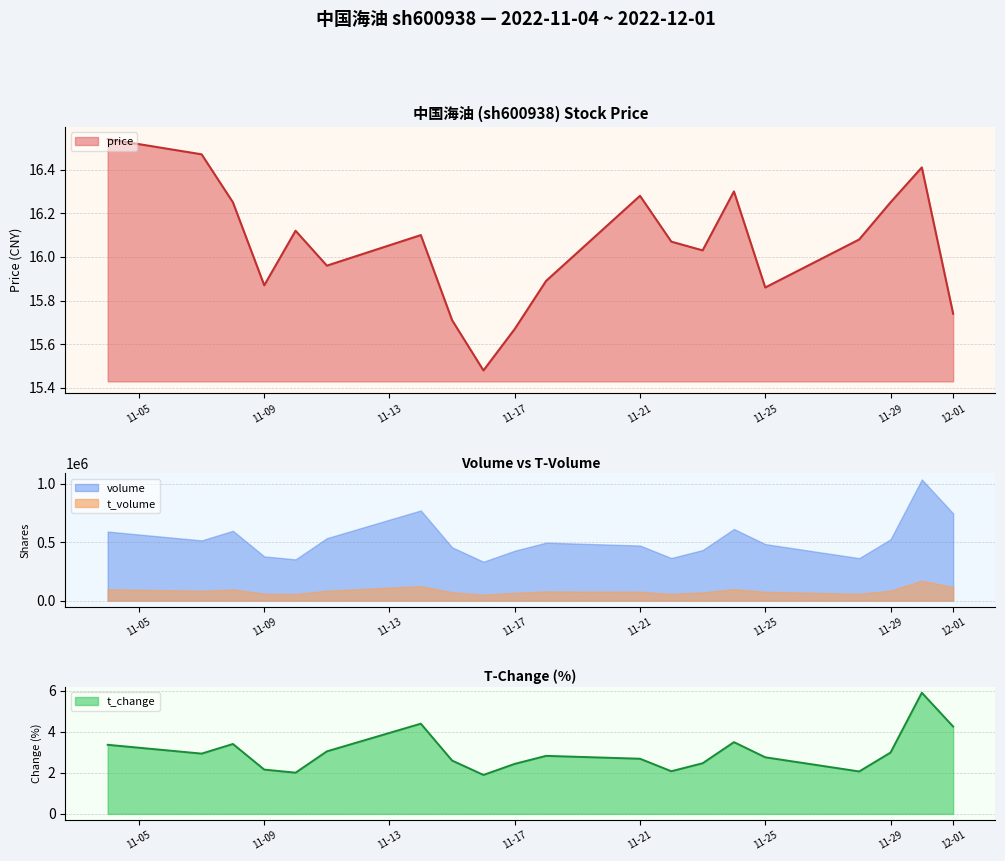

The value of t_change at 11-21 is 0.5. True or false?

False